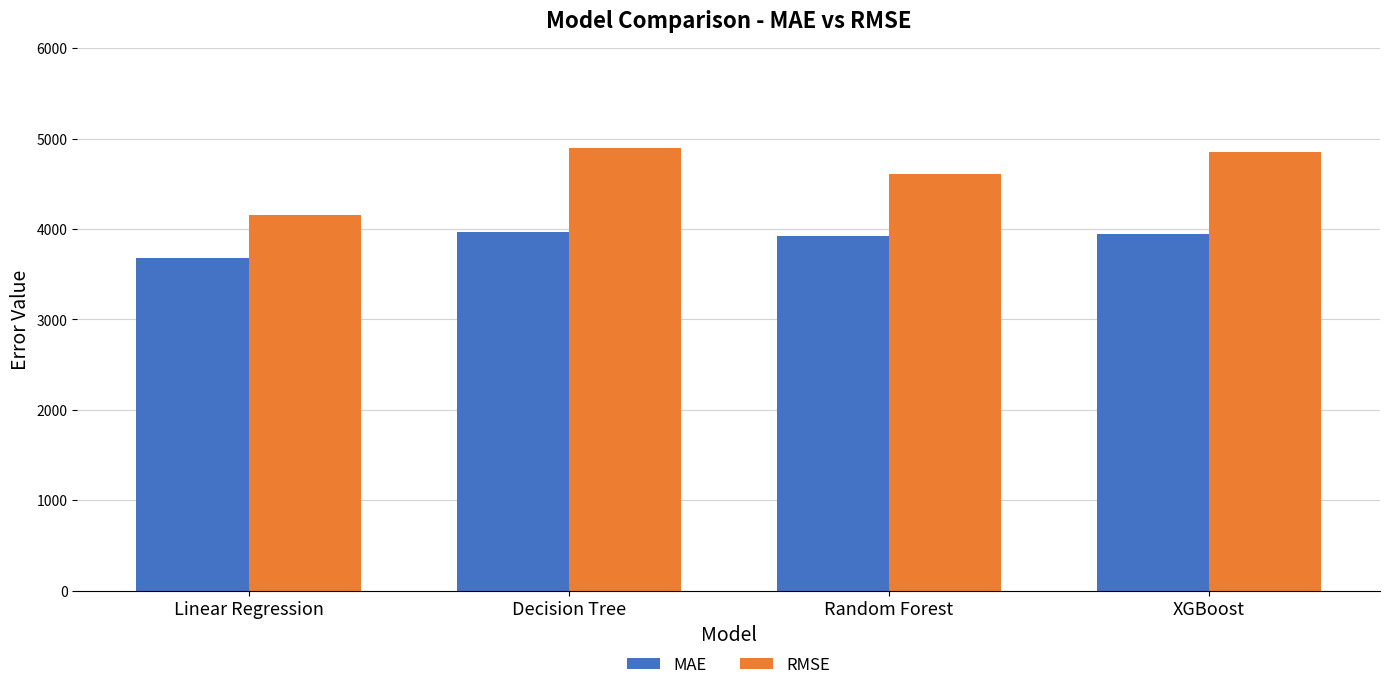

What is the greatest value displayed?

4896.3